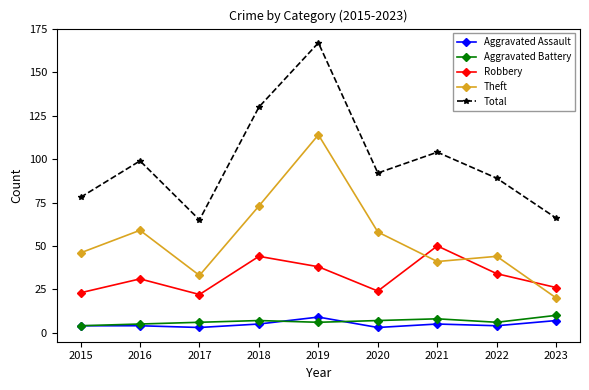

What is the value of the Theft point at the 5th from the left?

114